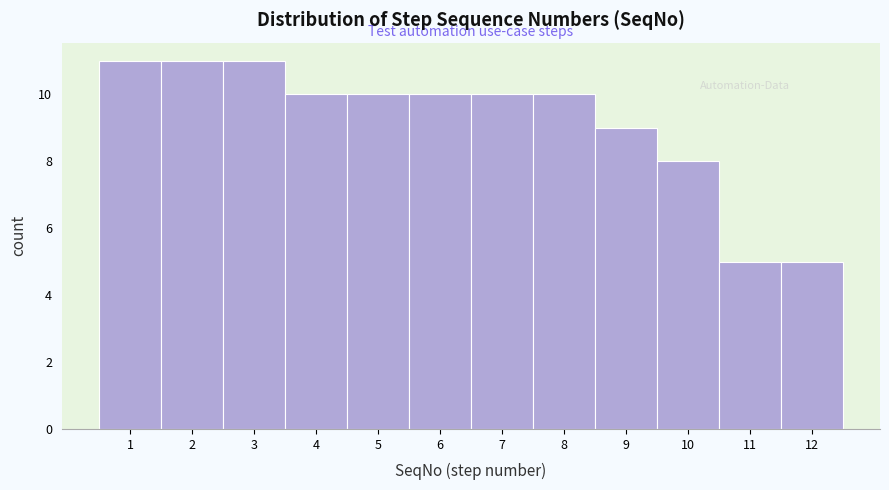

Reading left to right, transcribe this chart: for each bar, give the range it covers on the x-axis and its height. The values are not printed on the chart, so give them approximately, as read against the axis.

0.5 to 1.5: 11
1.5 to 2.5: 11
2.5 to 3.5: 11
3.5 to 4.5: 10
4.5 to 5.5: 10
5.5 to 6.5: 10
6.5 to 7.5: 10
7.5 to 8.5: 10
8.5 to 9.5: 9
9.5 to 10.5: 8
10.5 to 11.5: 5
11.5 to 12.5: 5